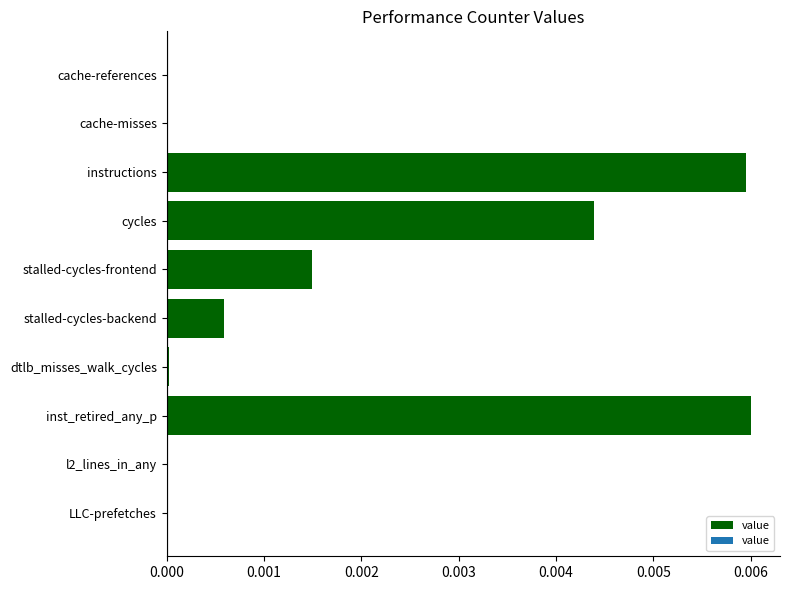

The value at LLC-prefetches is 0.0. True or false?

True